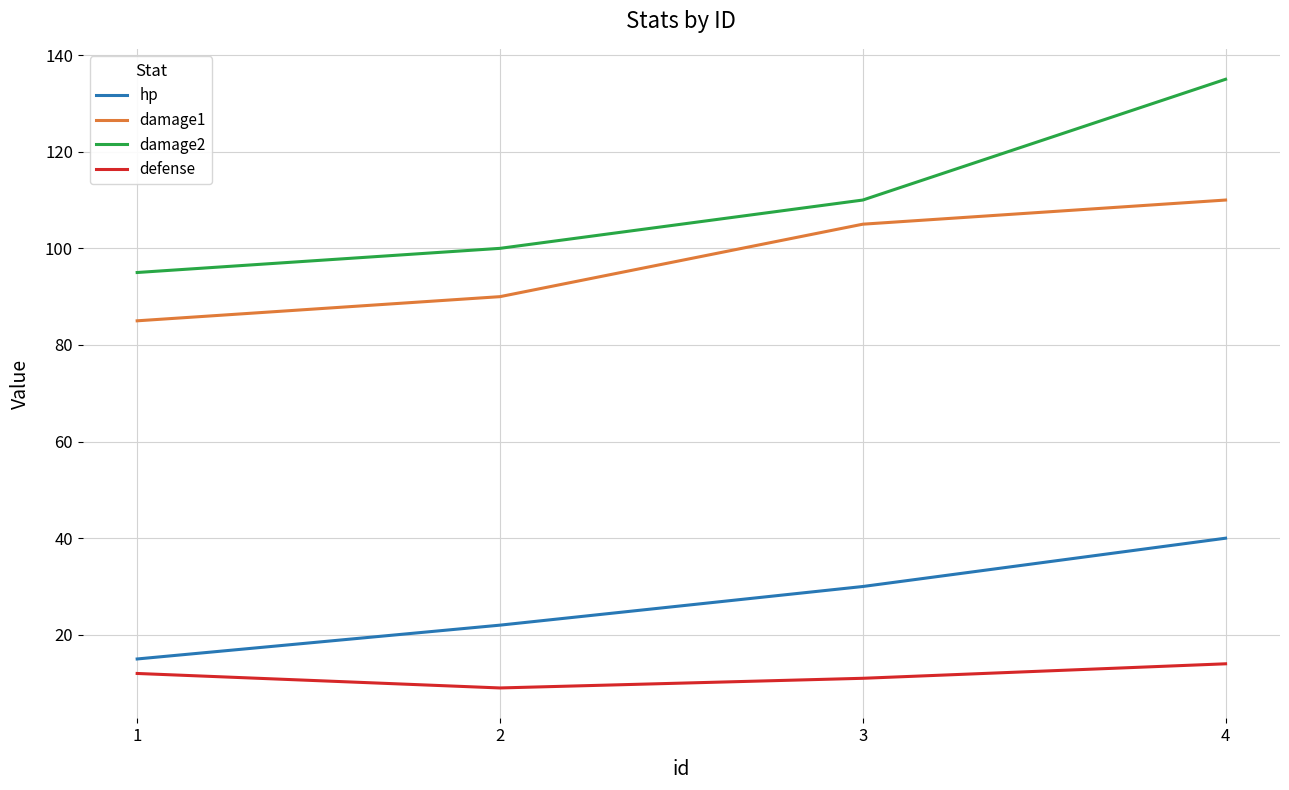

What are all the series names shown in the legend?

hp, damage1, damage2, defense